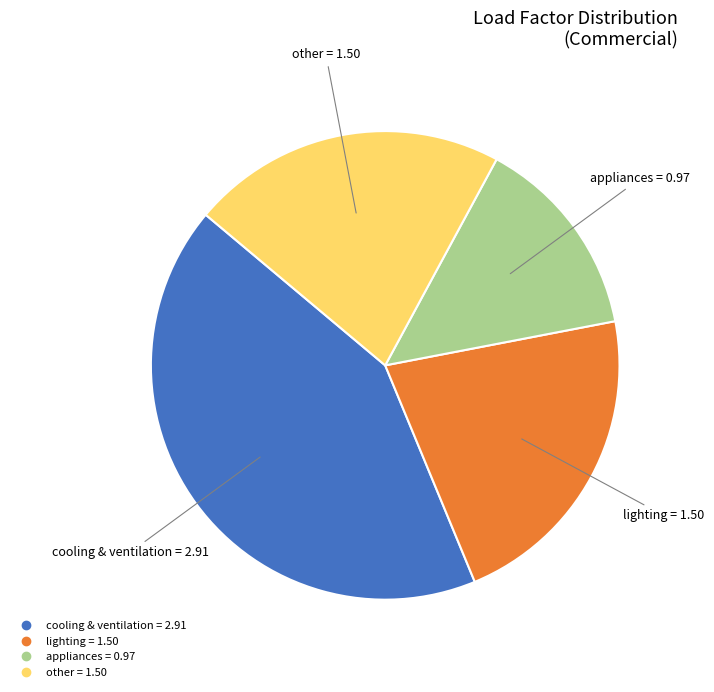

True or false: lighting accounts for 22% of the total.

True